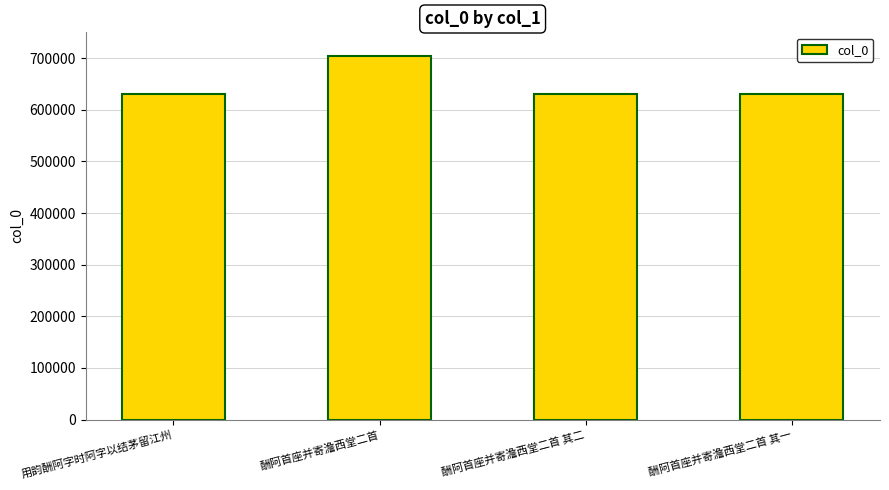

Count the number of data series in this chart.

1